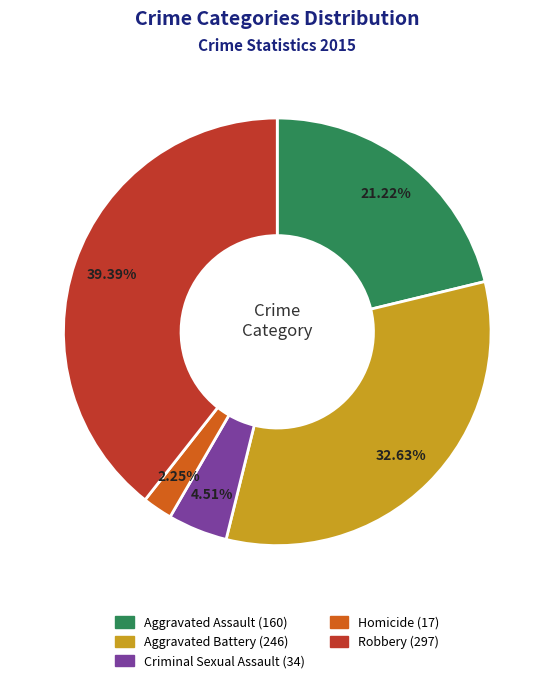

What is the largest slice in the pie chart?

Robbery